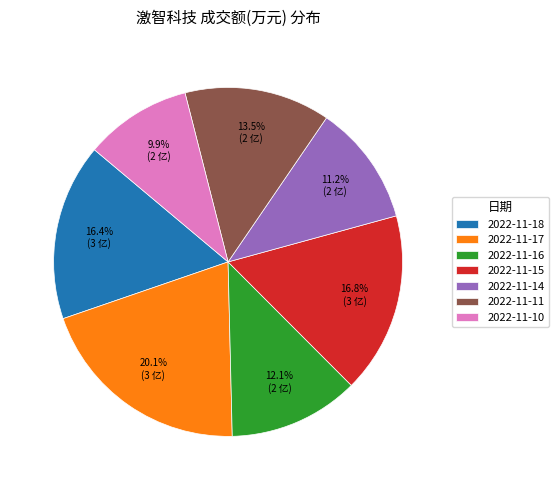

What is the largest slice in the pie chart?

2022-11-17